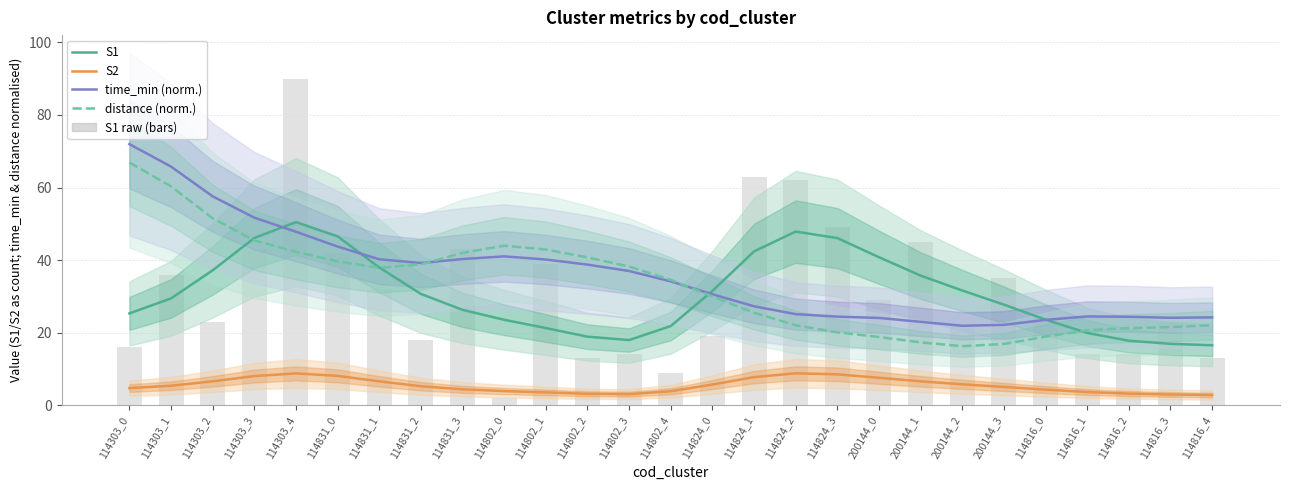

Is it true that distance (norm.) equals 18.9 at 114816_0?

True